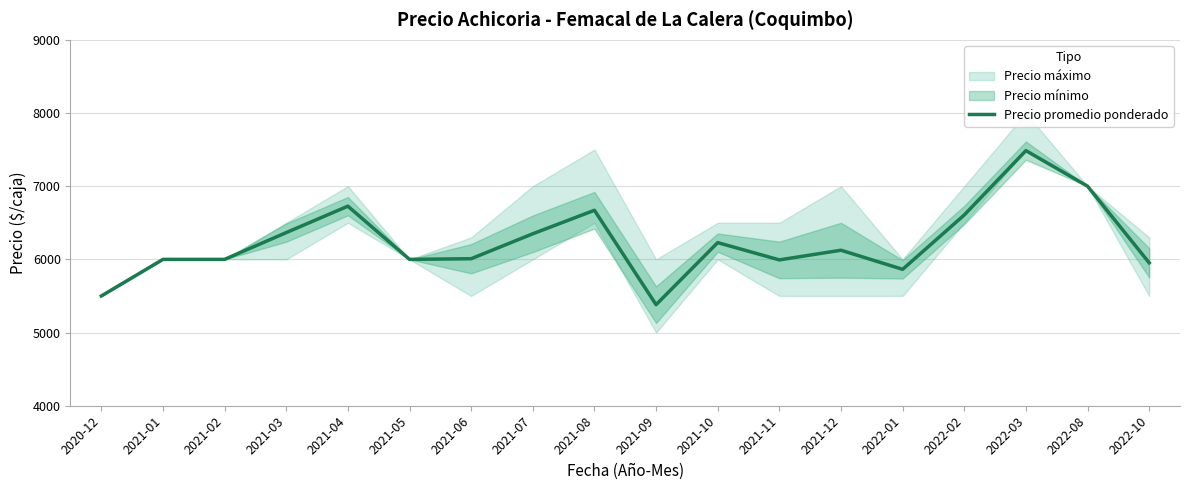

Is it true that the value at 2020-12 is 5500?

True